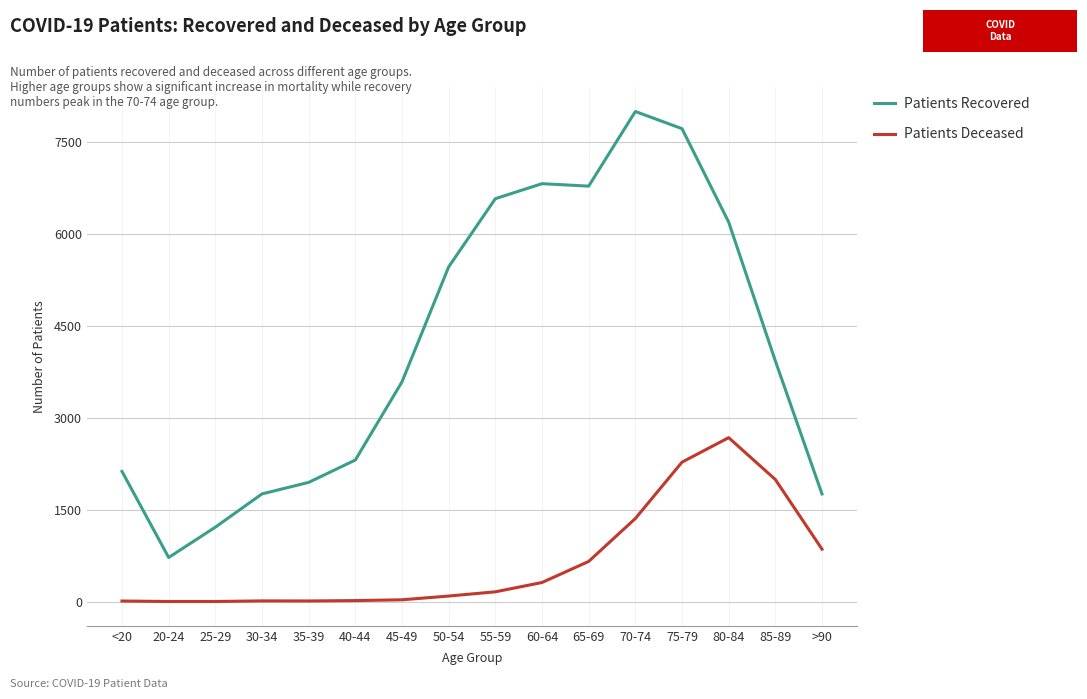

Between 85-89 and >90, which series saw the biggest shift?

Patients Recovered